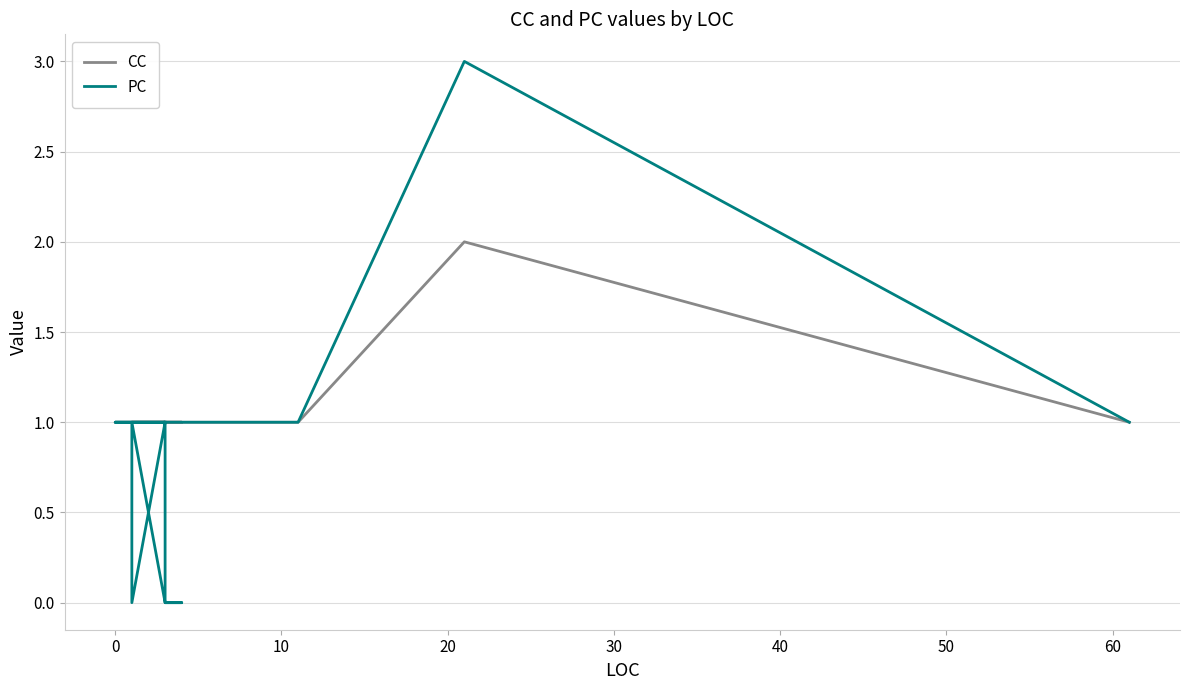

What is the value of the CC point at the 2nd from the left?

1